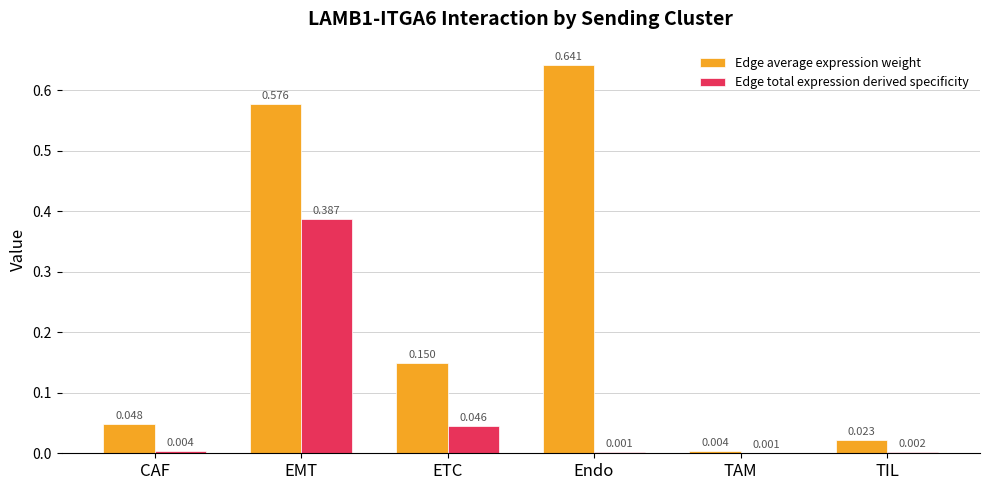

How many data points does each series have?

6